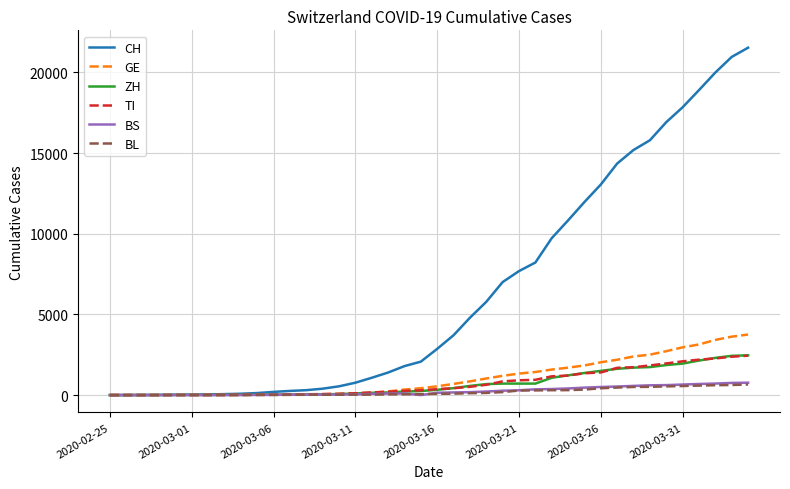

Which series has the widest spread of values?

CH